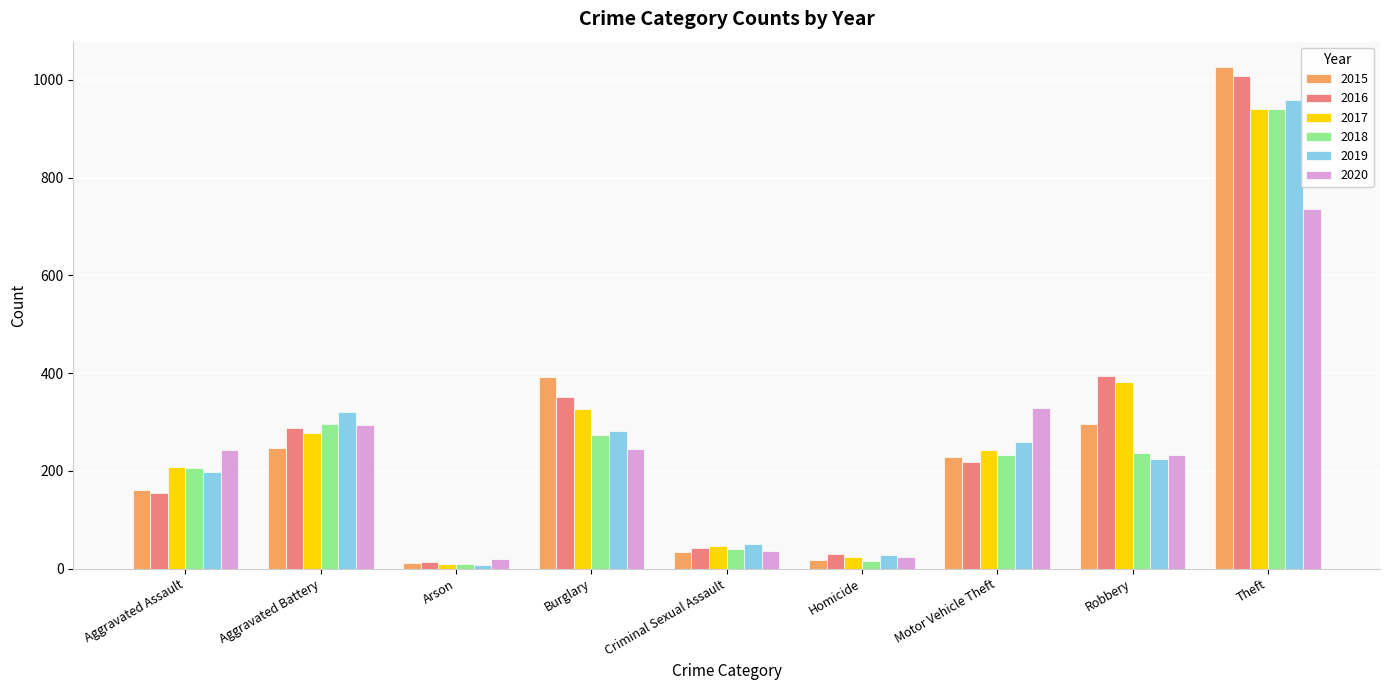

At which category is the sum across all series the highest?

Theft